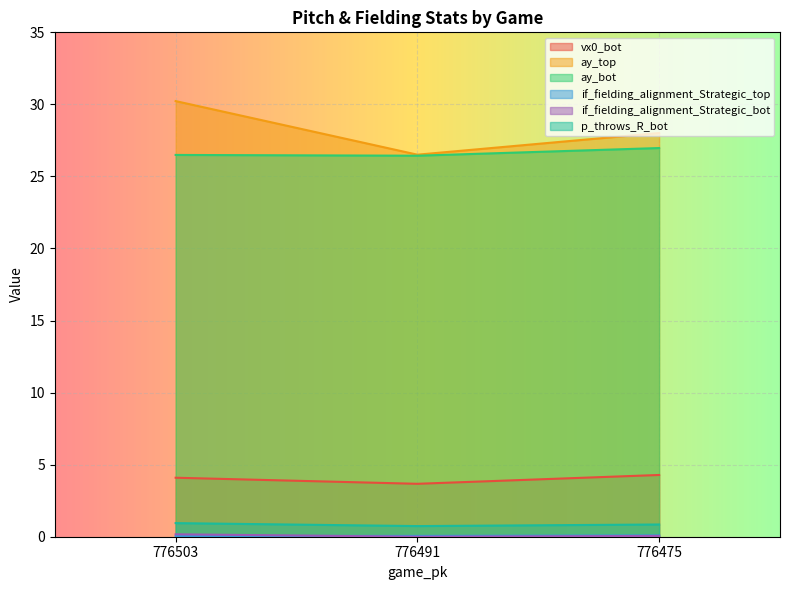

At how many categories does at least one series exceed 18?

3